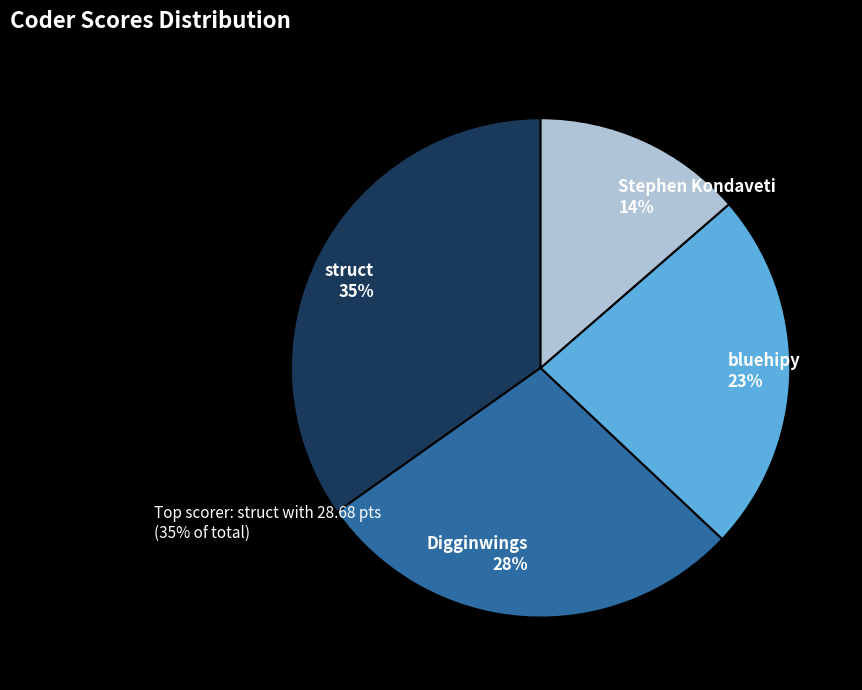

Which slice is the smallest?

Stephen Kondaveti